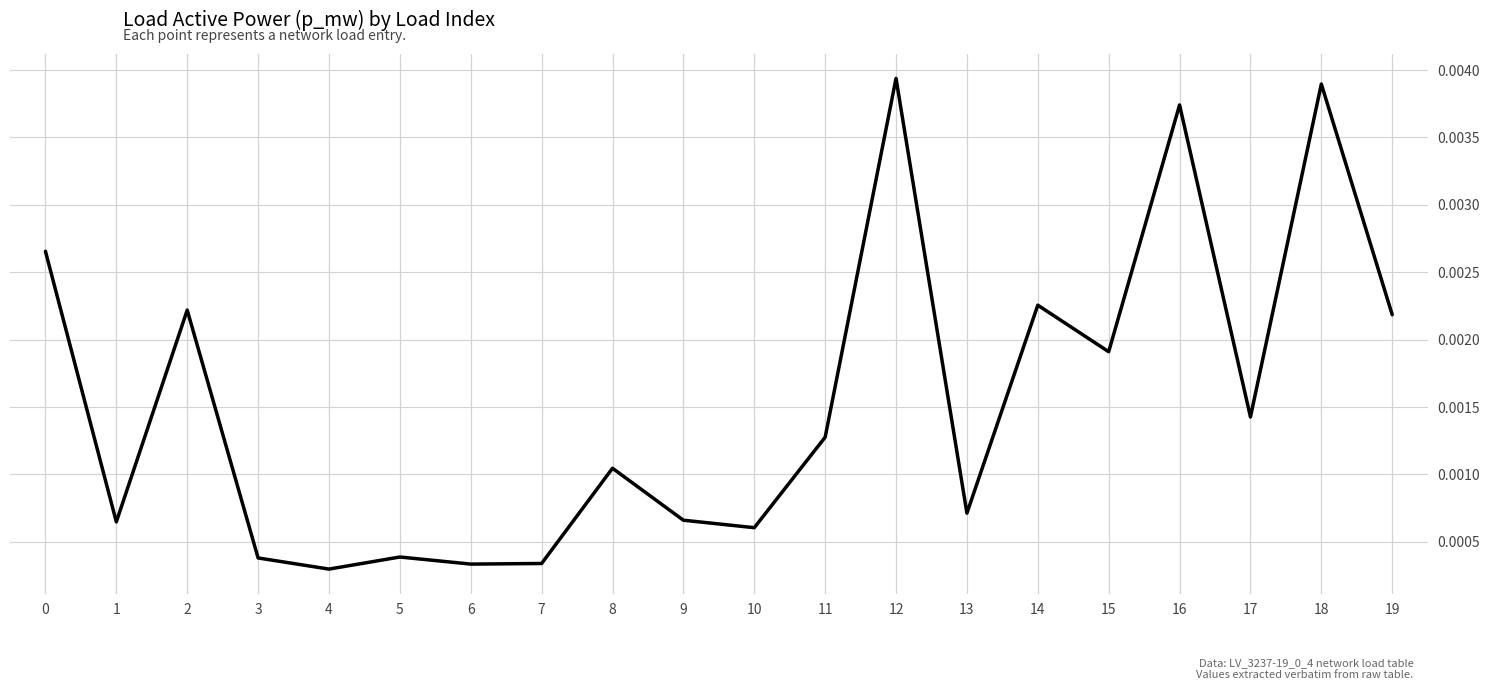

Which has a higher value, 1 or 8?

8